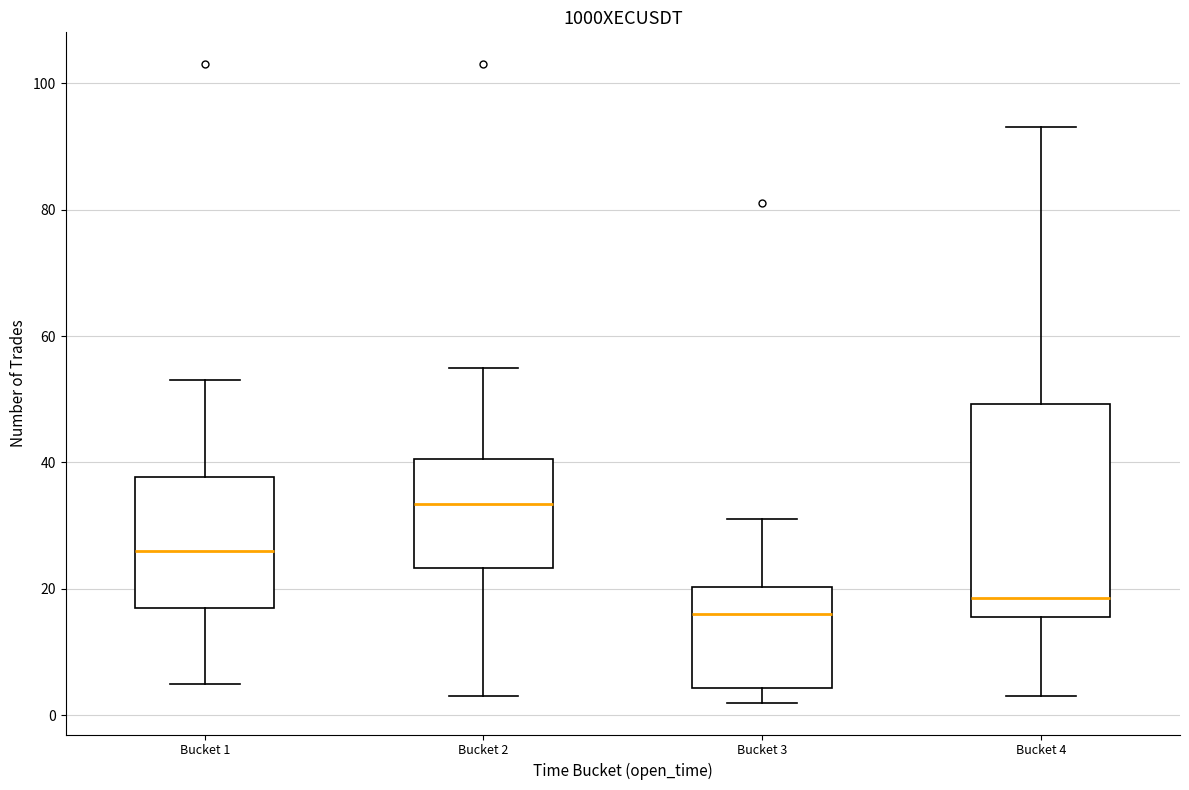

Where does the upper whisker of the box for Bucket 2 end on the y-axis? The values are not printed on the chart, so give them approximately, as read against the axis.

56